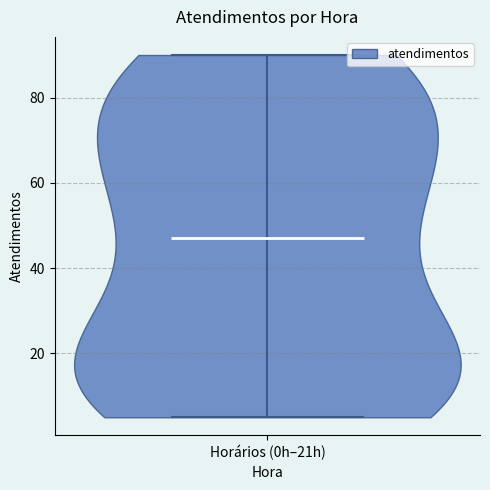

Read this violin plot against the y-axis: where its median line is, and the lowest and highest points the violin reaches. The values are not printed on the chart, so give them approximately, as read against the axis.

median line 48, lowest point 6, highest point 90